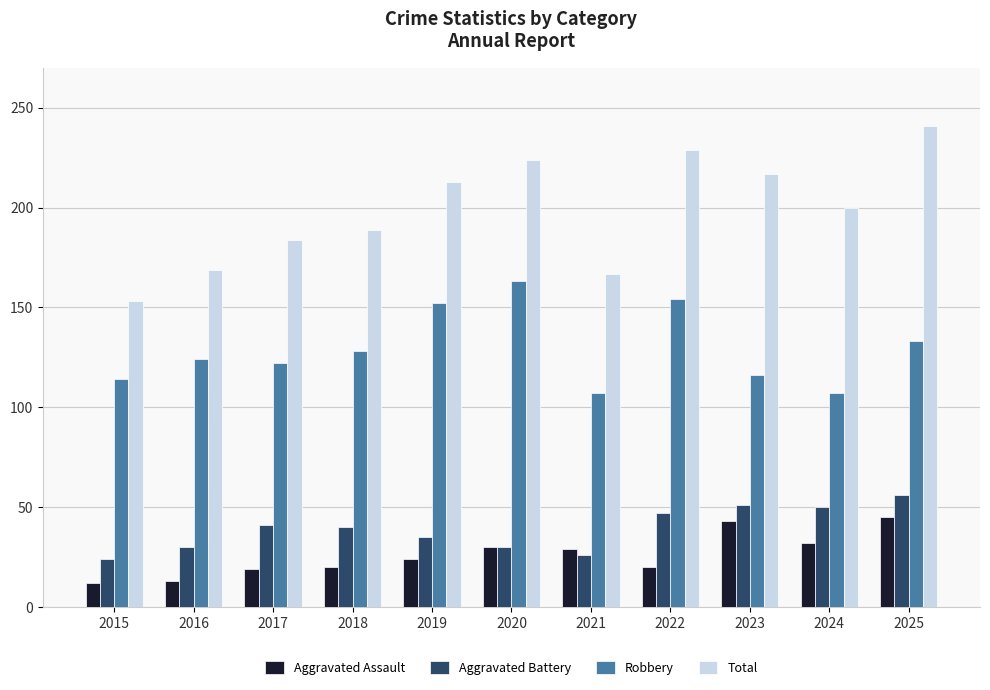

How many values in the Total series are below 200?

5